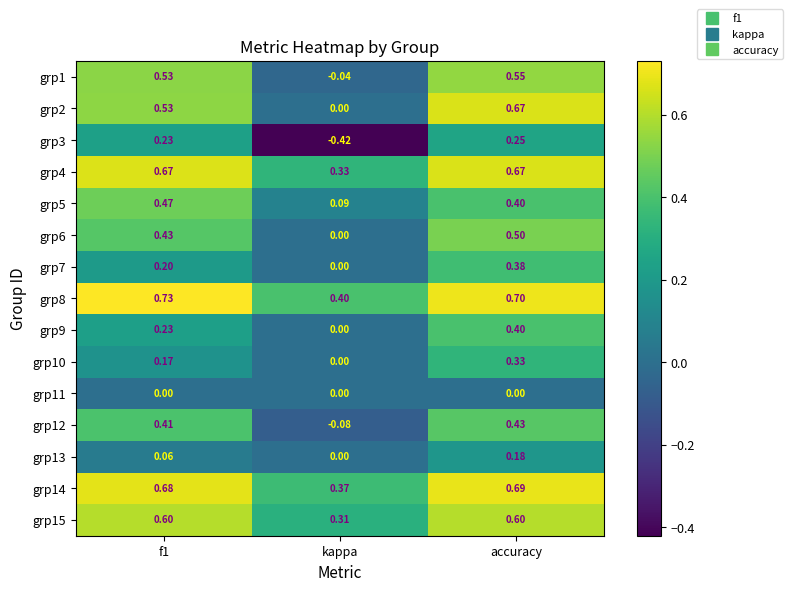

Which series changed the most between f1 and kappa?

grp3